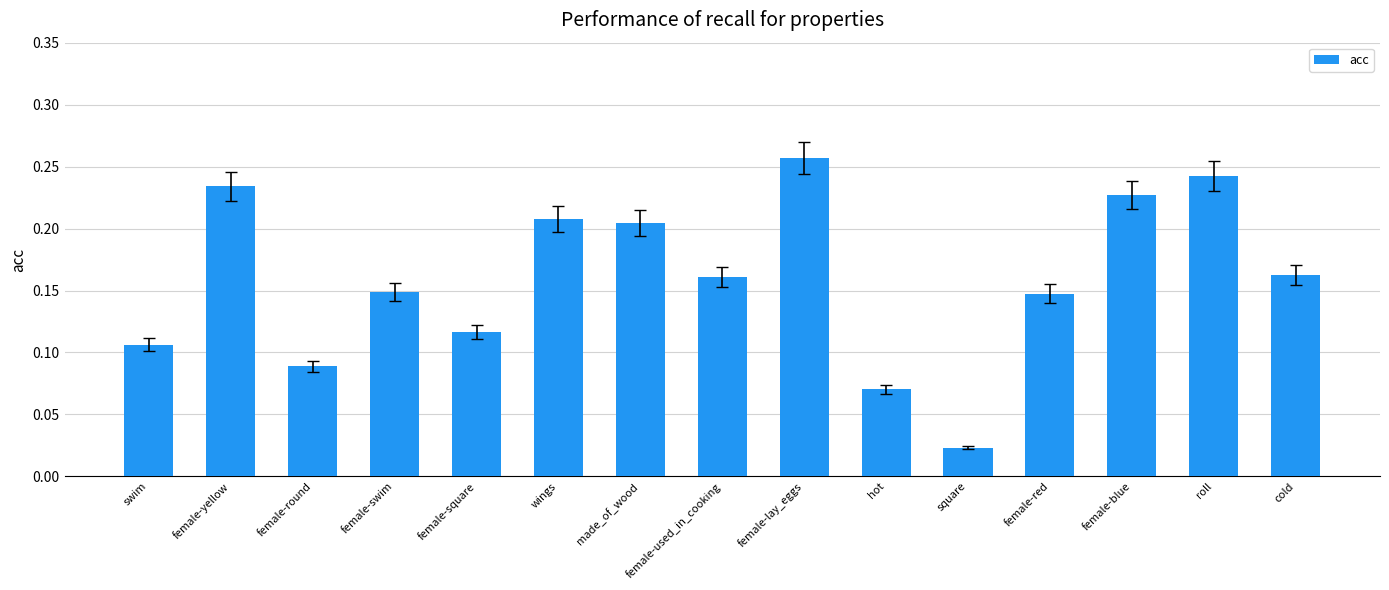

At which label is the value closest to 0?

square